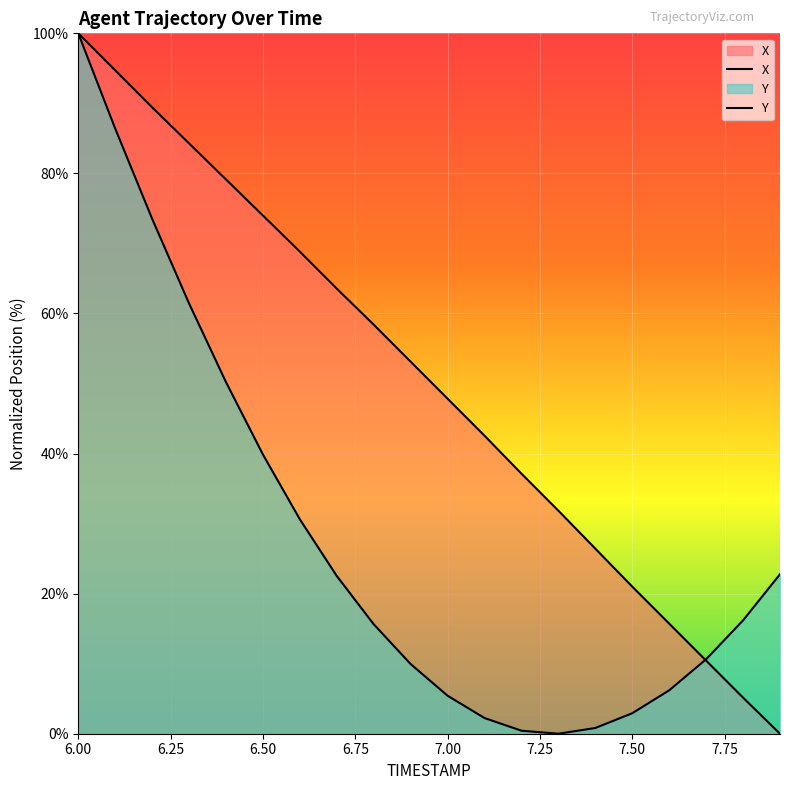

Reading left to right, transcribe all the data shown in this chart.

X: 6.0=100.0	6.1=94.7	6.2=89.4	6.3=84.3	6.4=79.1	6.5=74.0	6.6=68.8	6.7=63.6	6.8=58.4	6.9=53.1	7.0=47.8	7.1=42.5	7.2=37.1	7.3=31.8	7.4=26.4	7.5=21.0	7.6=15.7	7.7=10.4	7.8=5.1	7.9=0.0
Y: 6.0=100.0	6.1=86.4	6.2=73.5	6.3=61.4	6.4=50.2	6.5=39.9	6.6=30.6	6.7=22.5	6.8=15.6	6.9=9.9	7.0=5.4	7.1=2.2	7.2=0.4	7.3=0.0	7.4=0.8	7.5=2.9	7.6=6.2	7.7=10.6	7.8=16.2	7.9=22.8